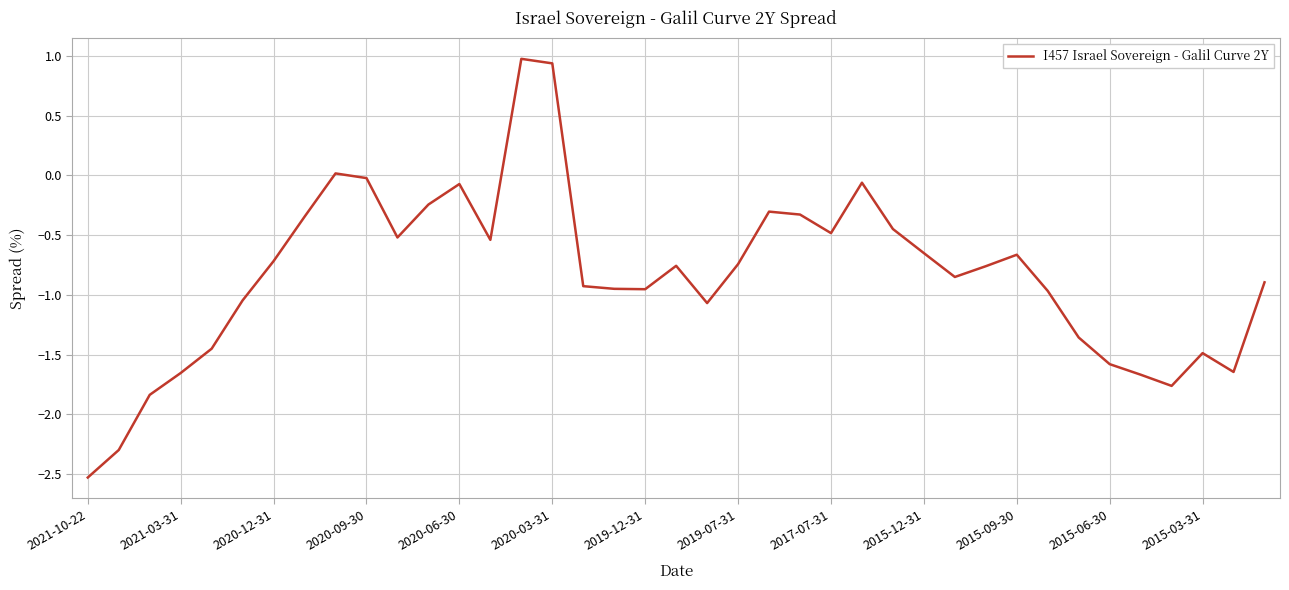

What is the maximum value shown in the chart?

1.0